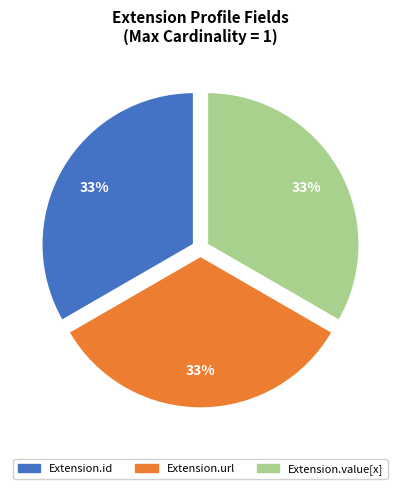

To the nearest percent, what is the average slice percentage?

33%